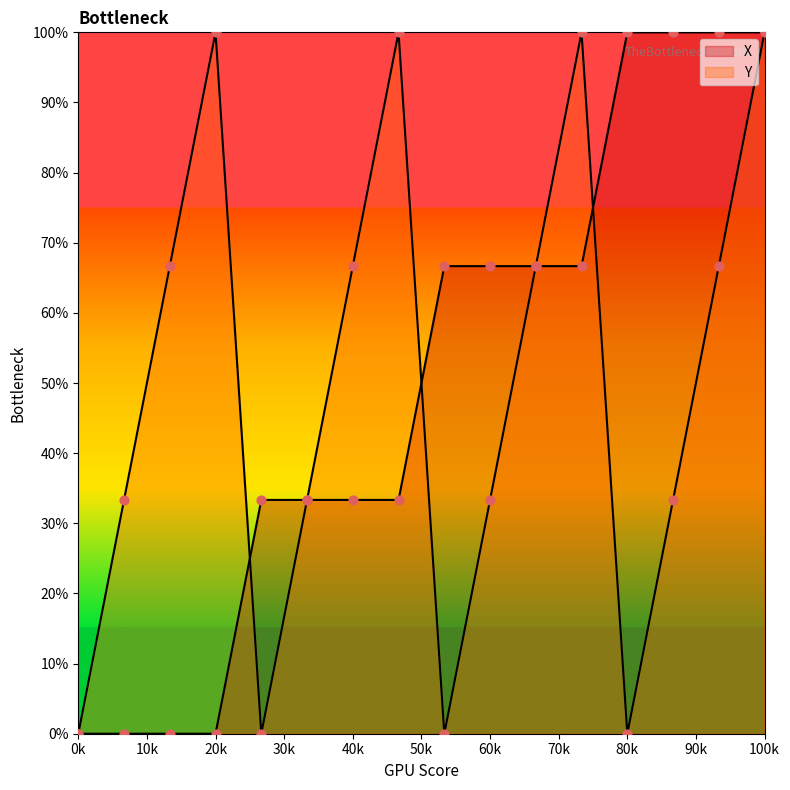

Which series contains the highest Y value?

X